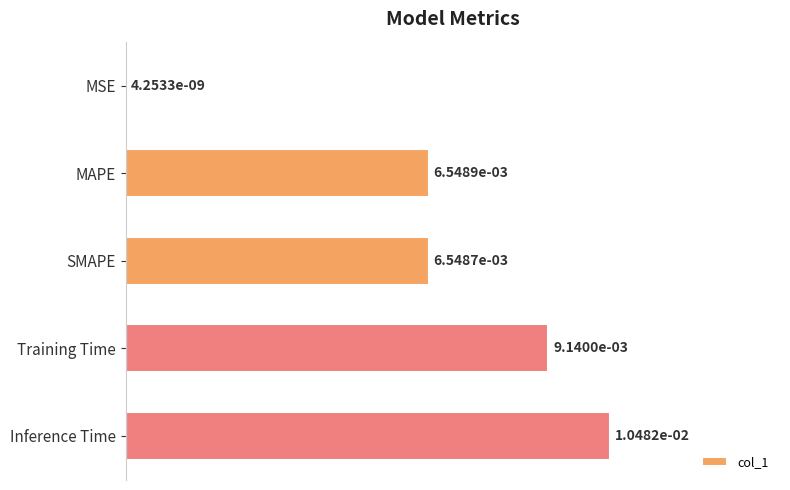

Where is the data nearest to the value 0?

MSE